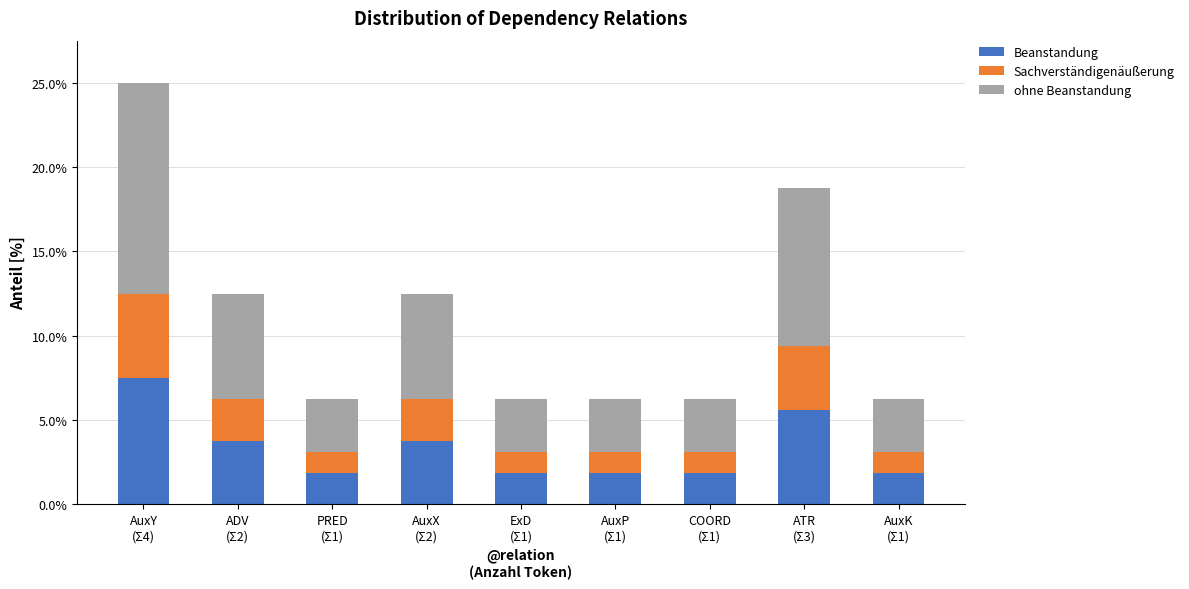

What is the sum of all Beanstandung values?

30.0